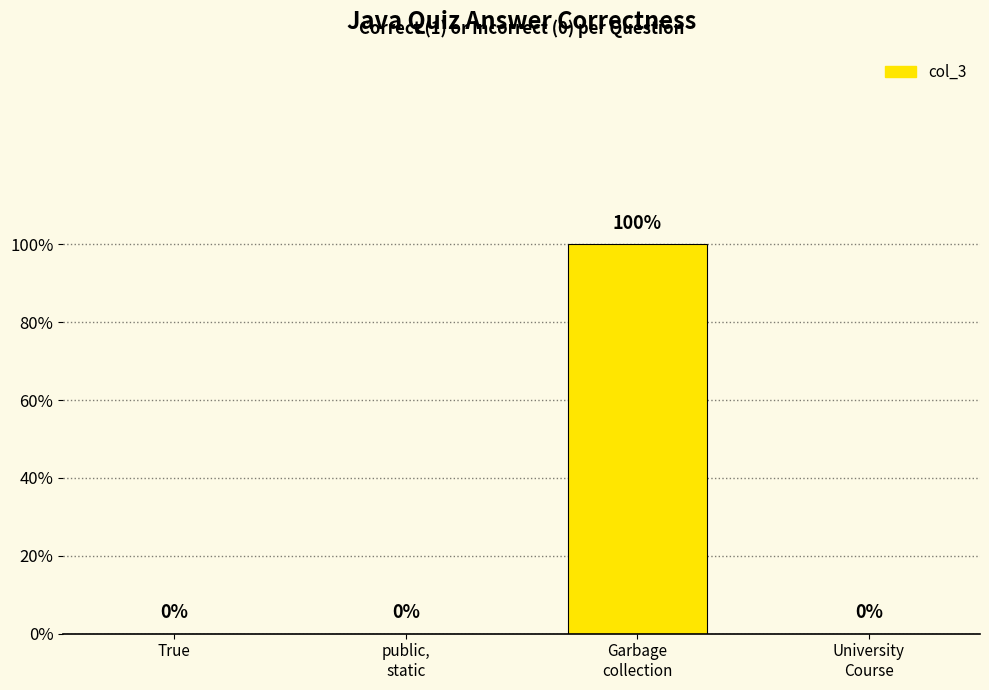

What is the sum of all values?

1